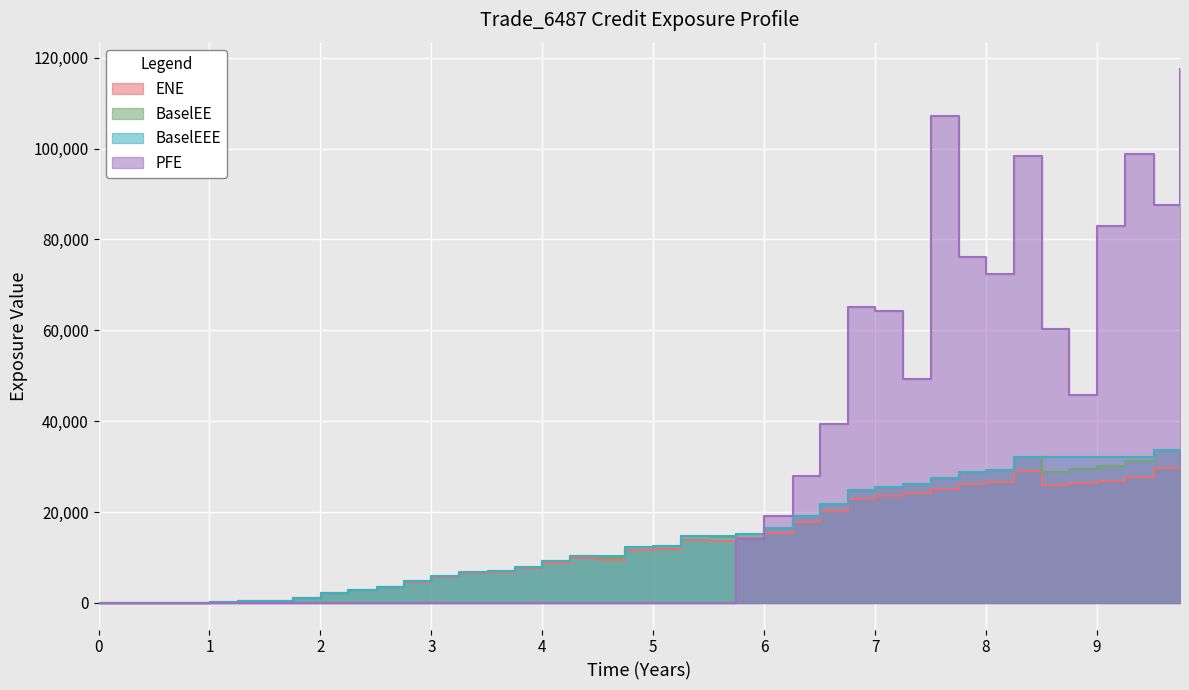

True or false: PFE has more than 1 points higher than both neighbors.

True